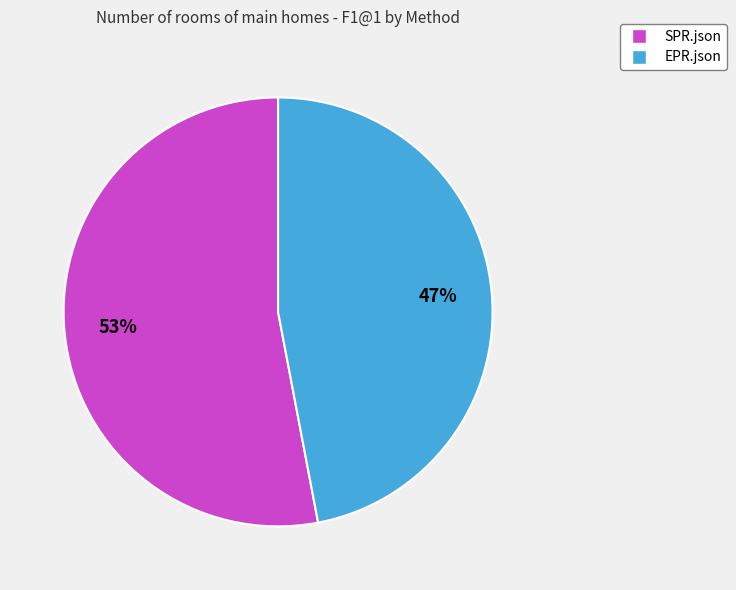

Which slice represents more than half of the pie?

SPR.json